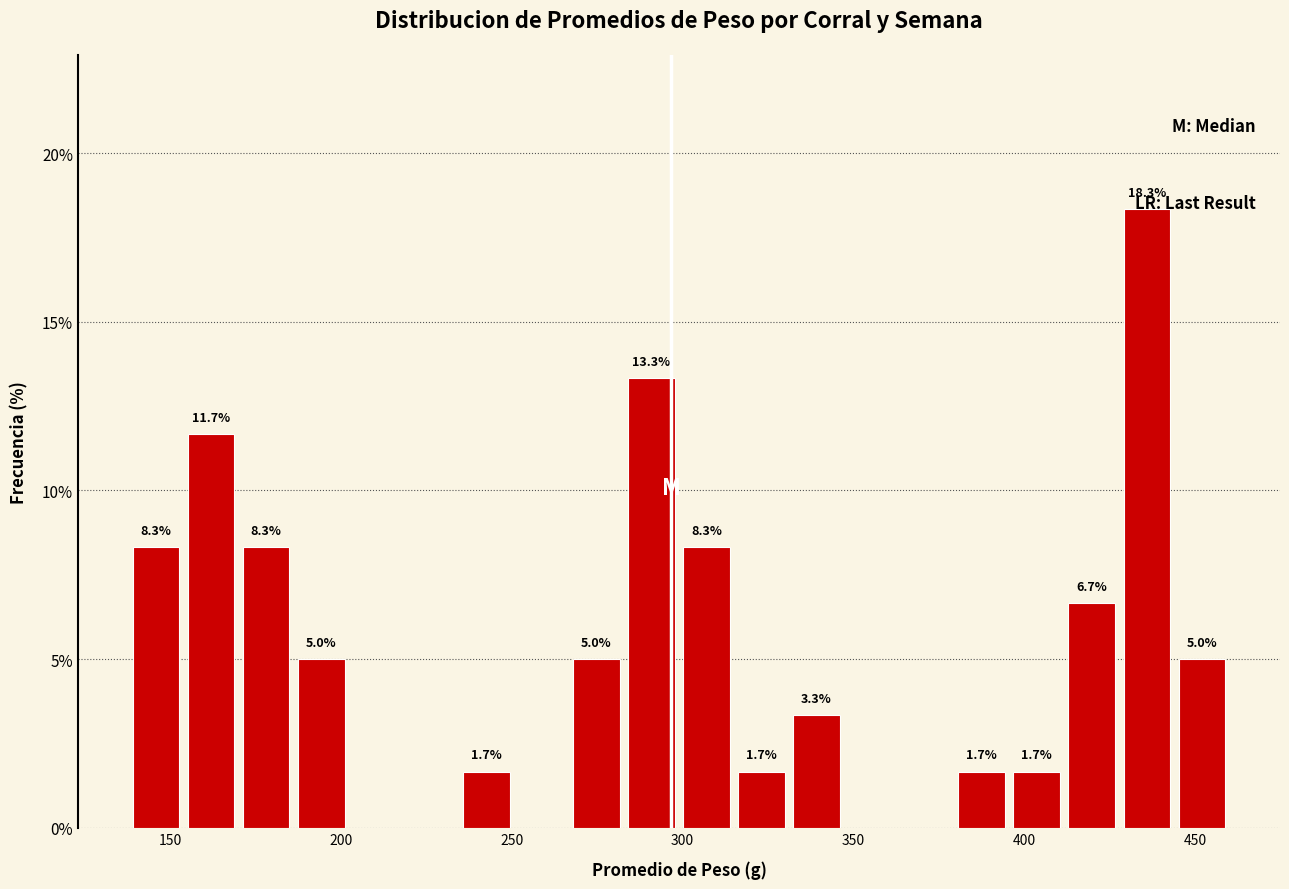

Read against the x-axis, roughly where is the centre of the tallest bar?

435